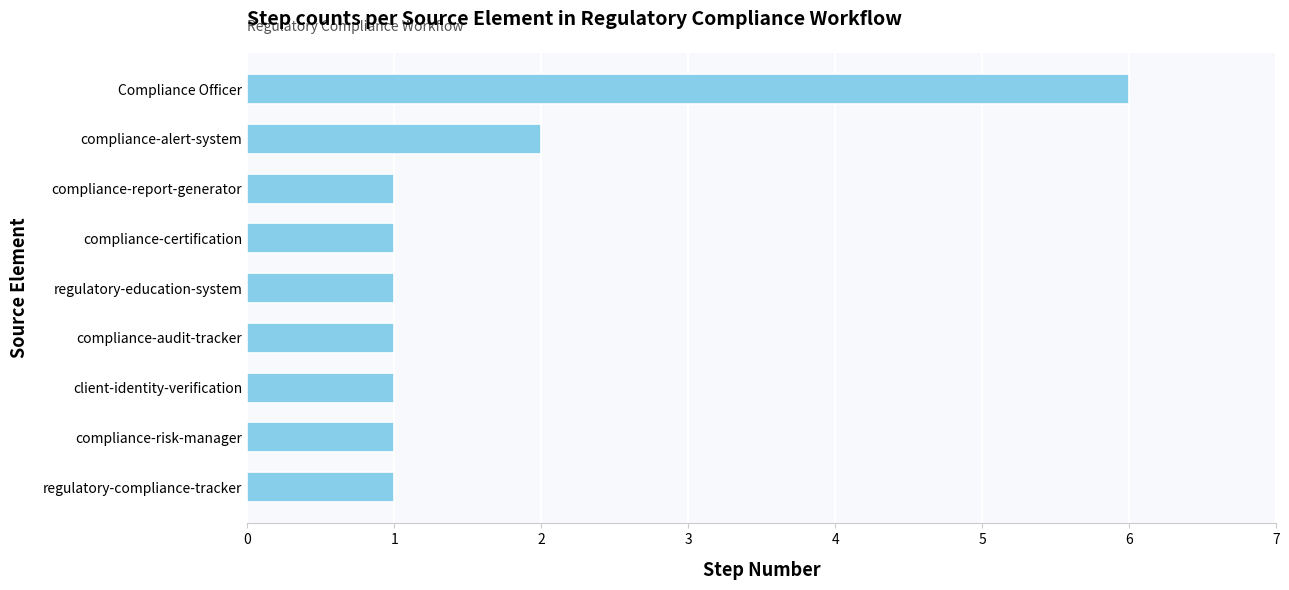

Is it true that the value at client-identity-verification is 1?

True